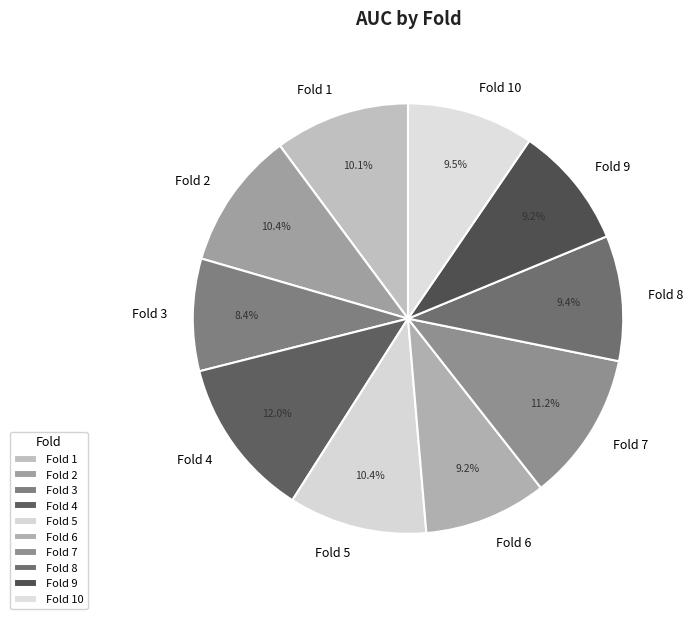

Is there a majority slice in this chart?

No